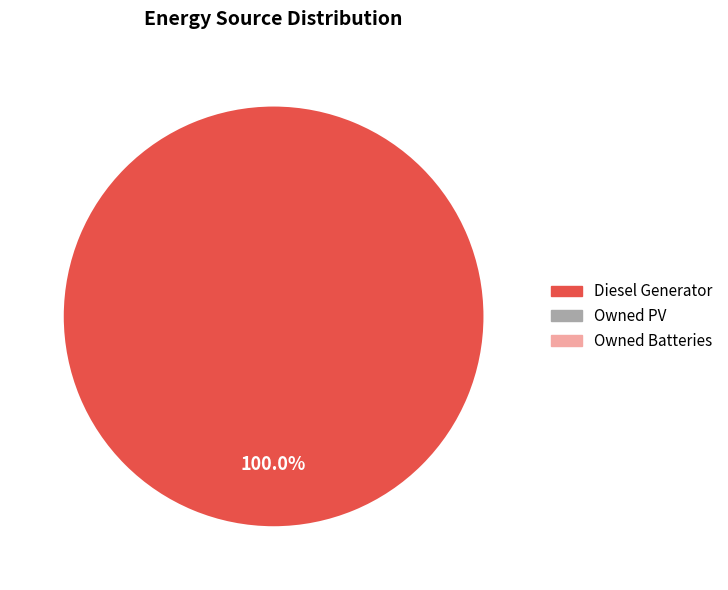

Does any single category account for the majority?

Yes